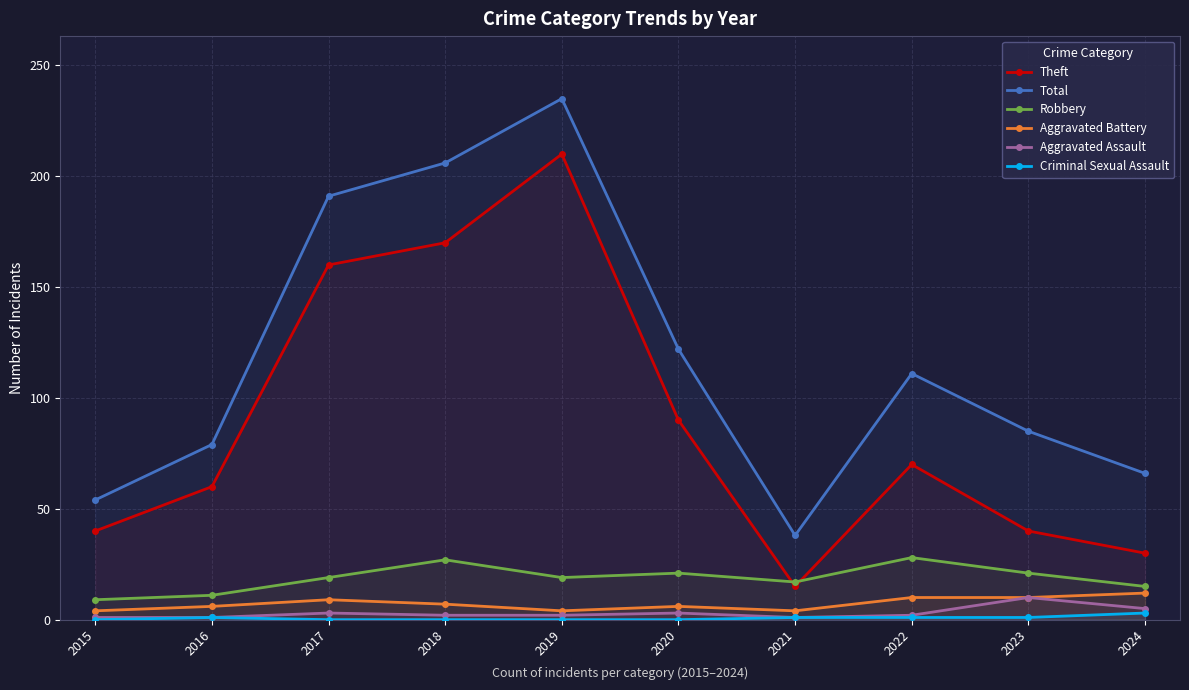

What is the approximate value of Theft at 2024, to the nearest 50?

50